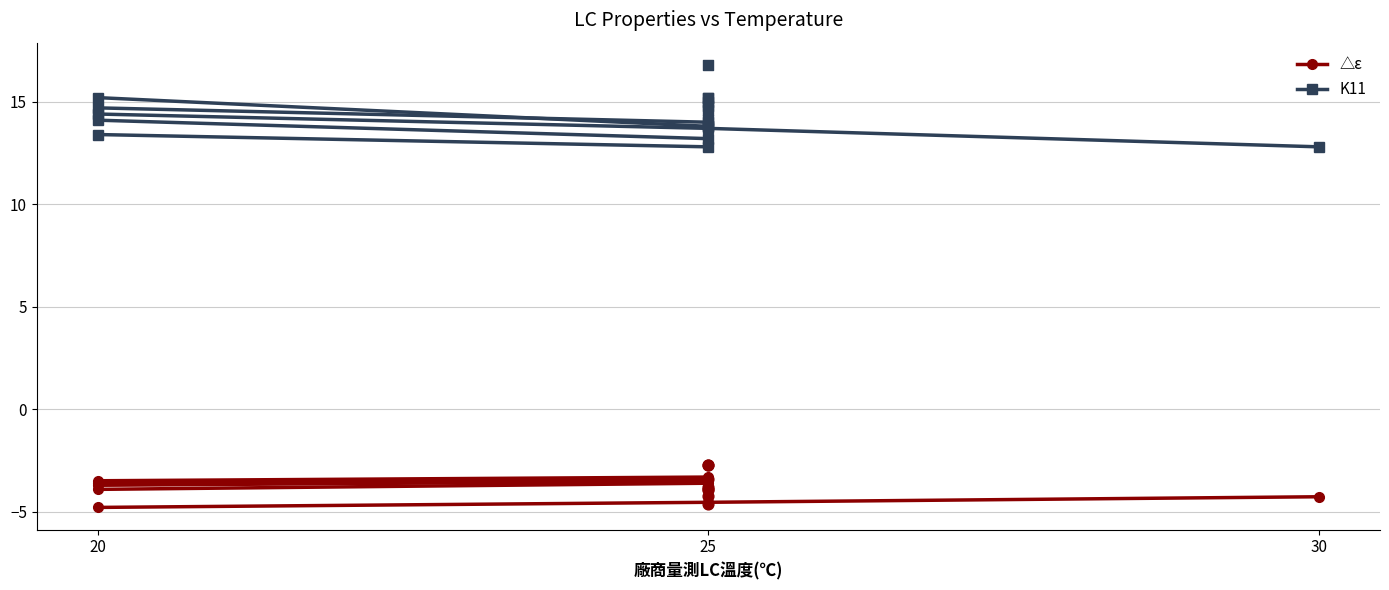

Which series contains the lowest Y value?

△ε